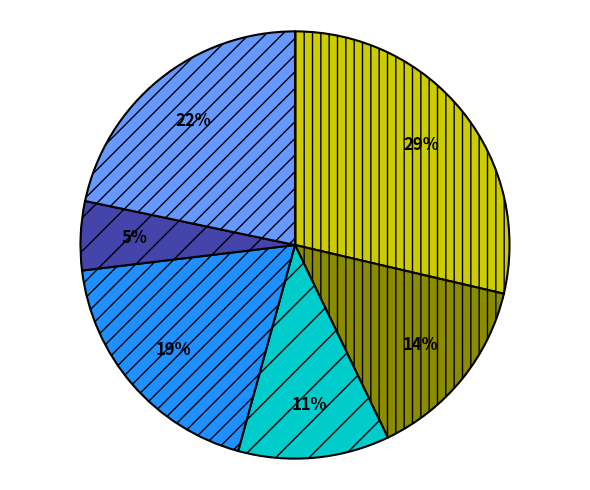

Is there a majority slice in this chart?

No